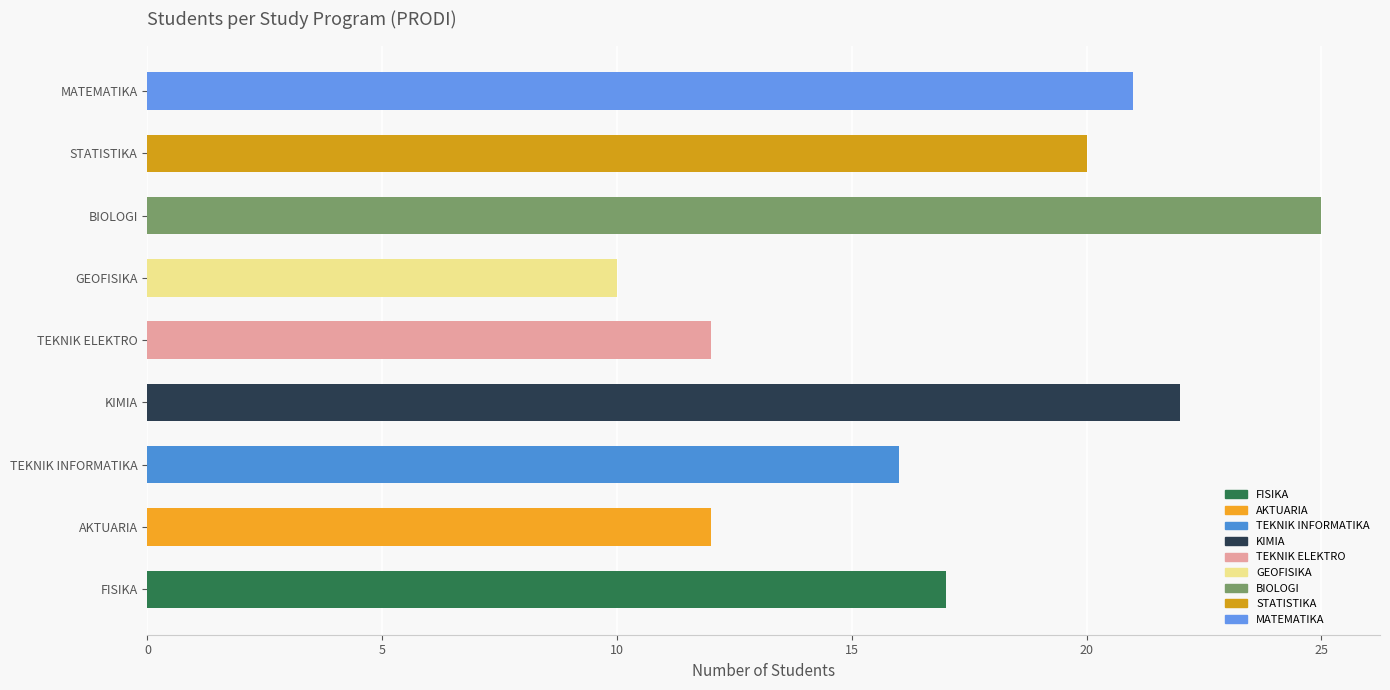

What is the smallest value displayed?

10